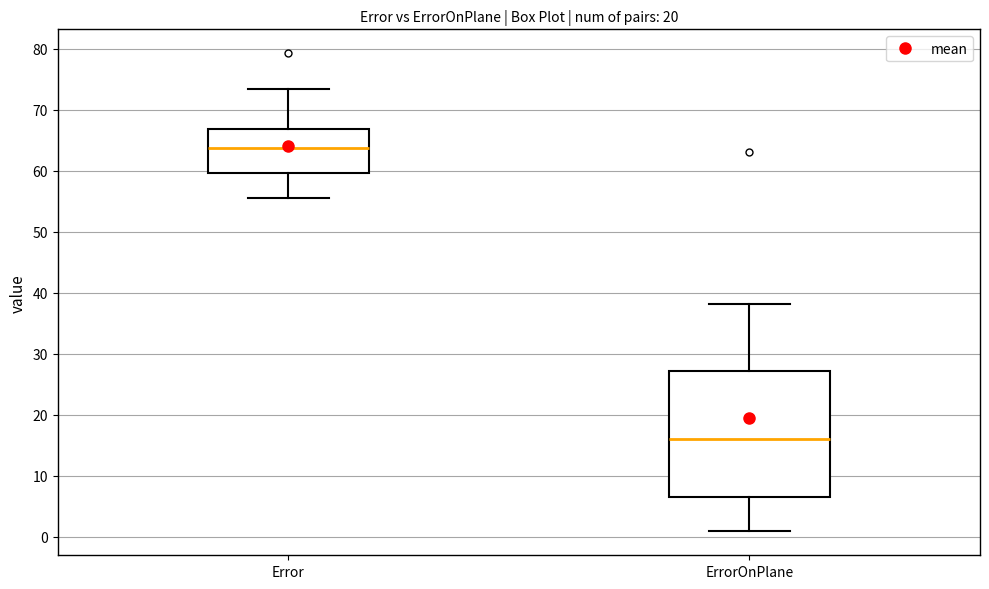

Where does the median line of the box for ErrorOnPlane sit on the y-axis? The values are not printed on the chart, so give them approximately, as read against the axis.

16